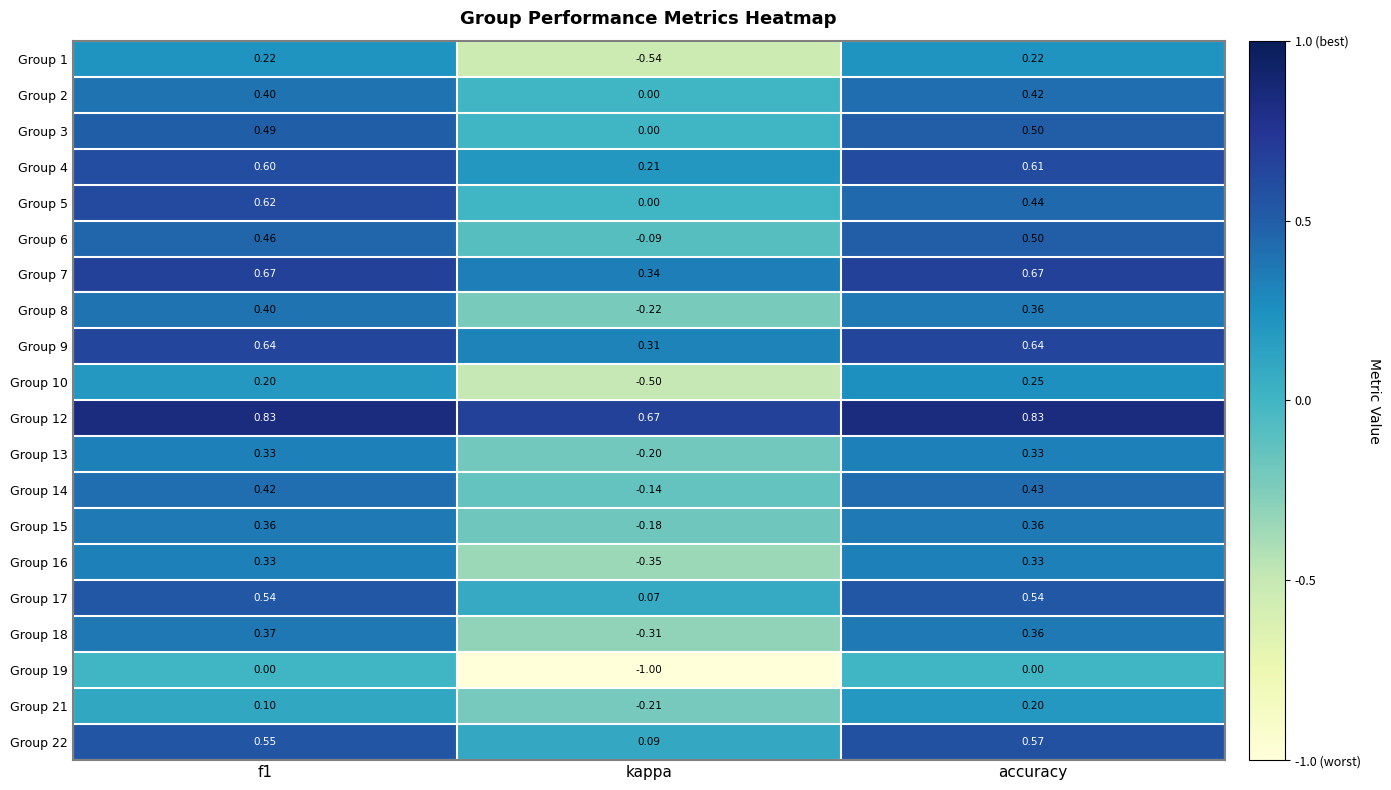

At which label does Group 19 reach its minimum?

kappa